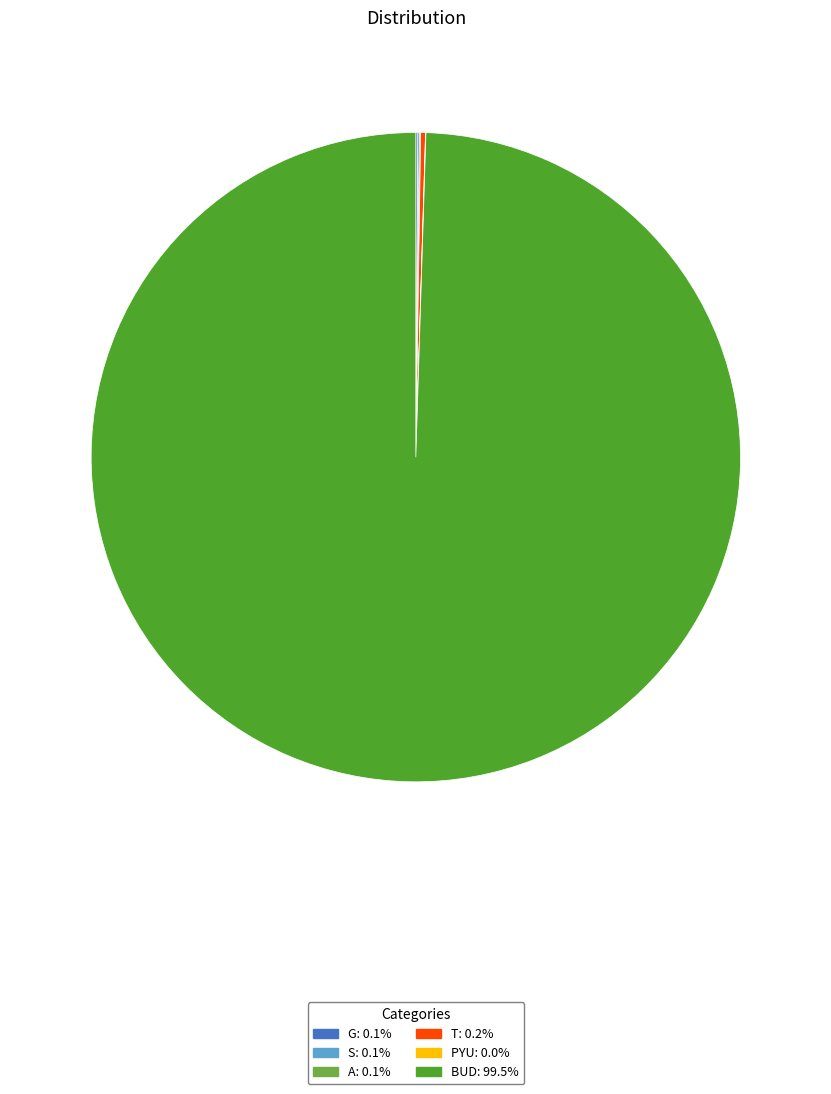

Is BUD the majority of the pie?

Yes